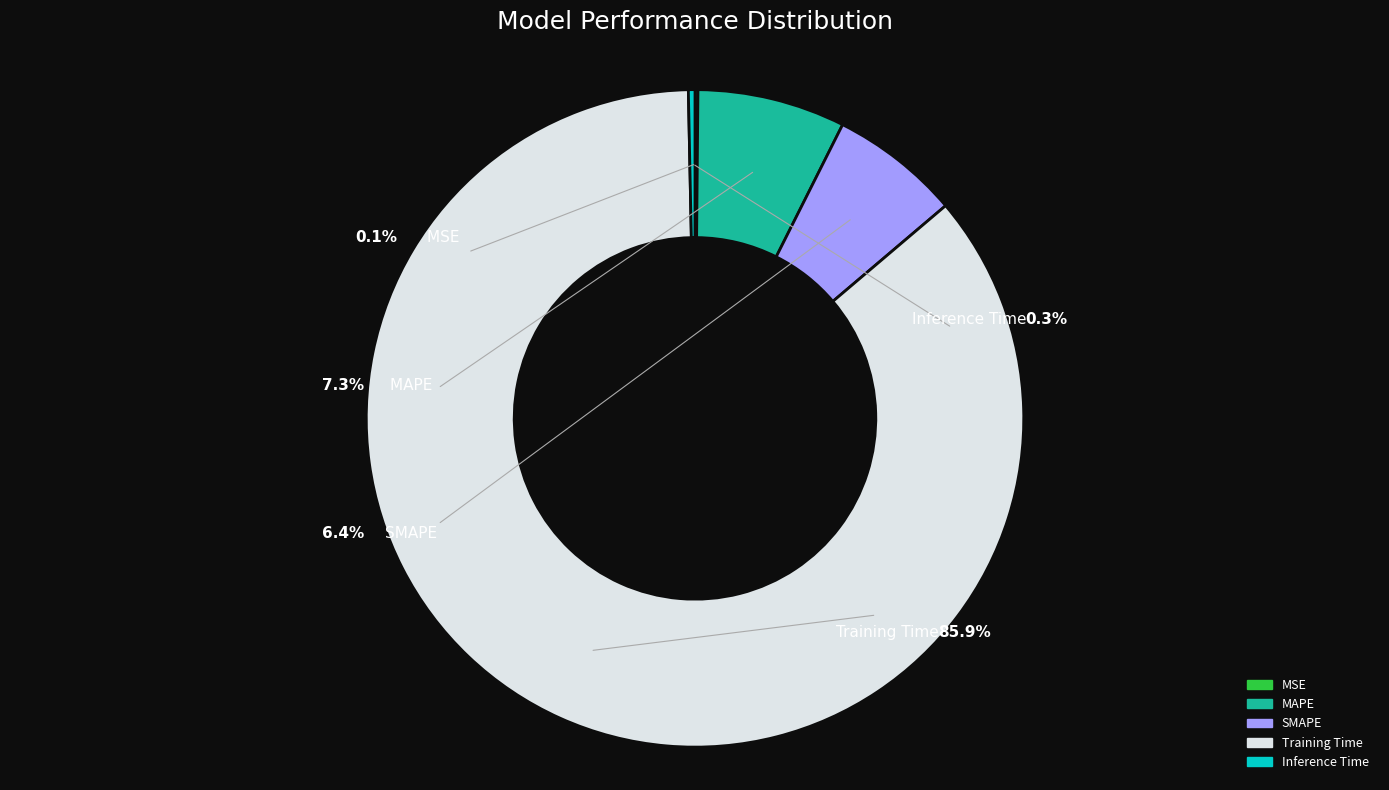

What is the largest slice in the pie chart?

Training Time